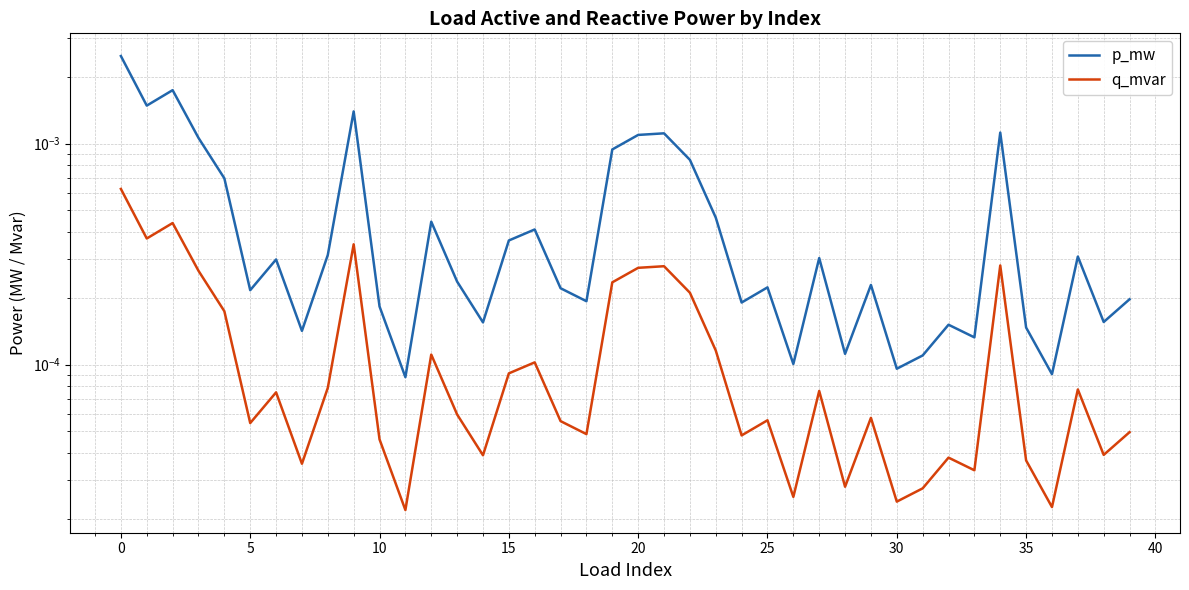

In p_mw, how many points are higher than both neighbors (excluding endpoints)?

12